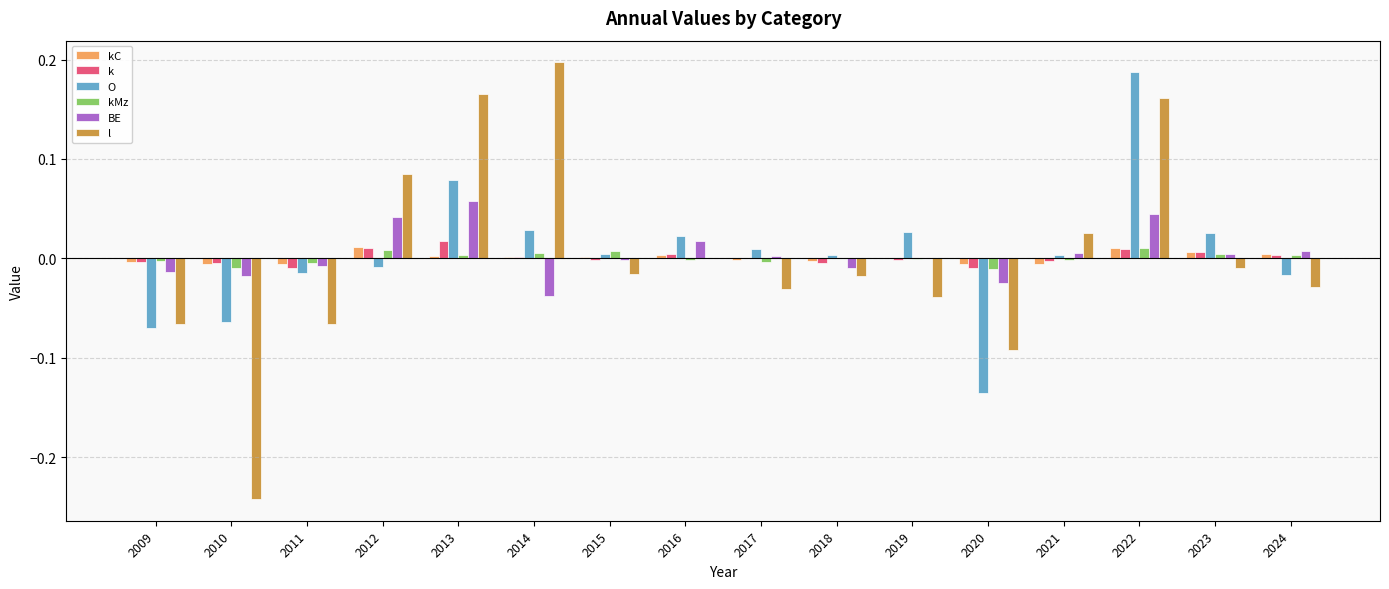

The value of kMz at 2022 is 0.0. True or false?

True